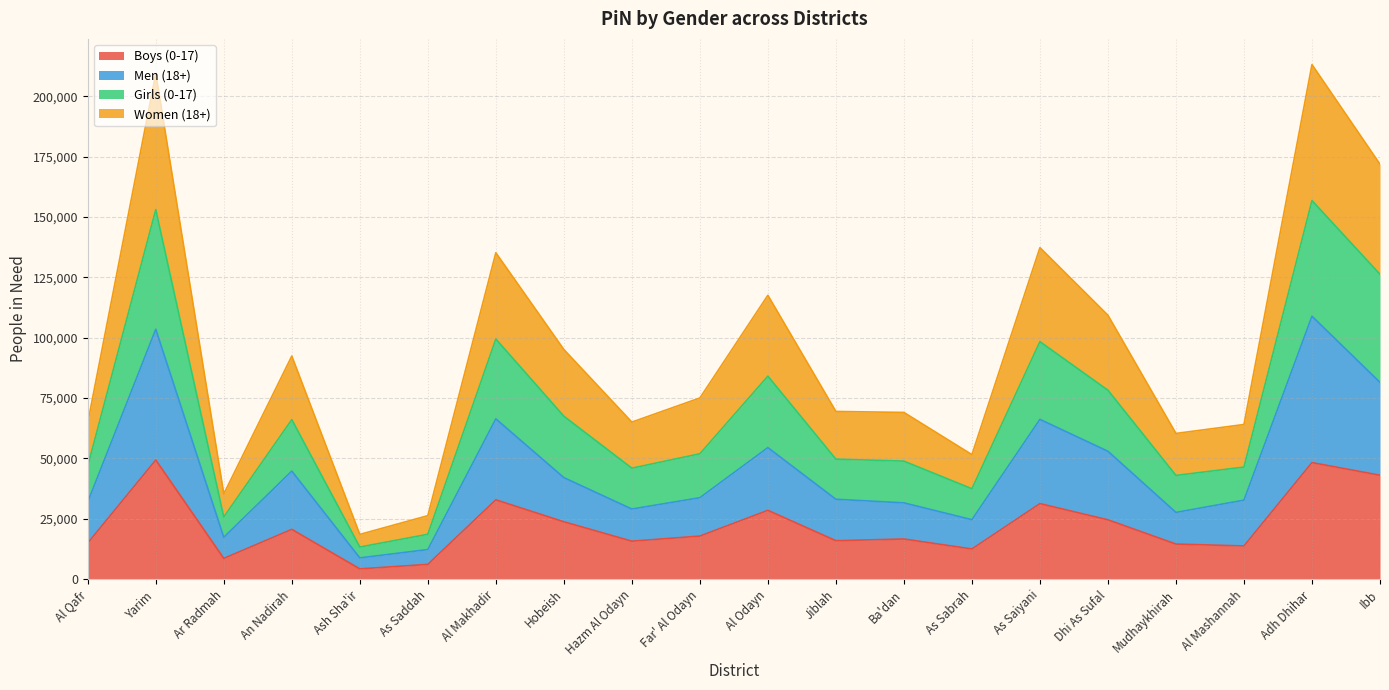

Where is the first local maximum for Boys (0-17)?

Yarim